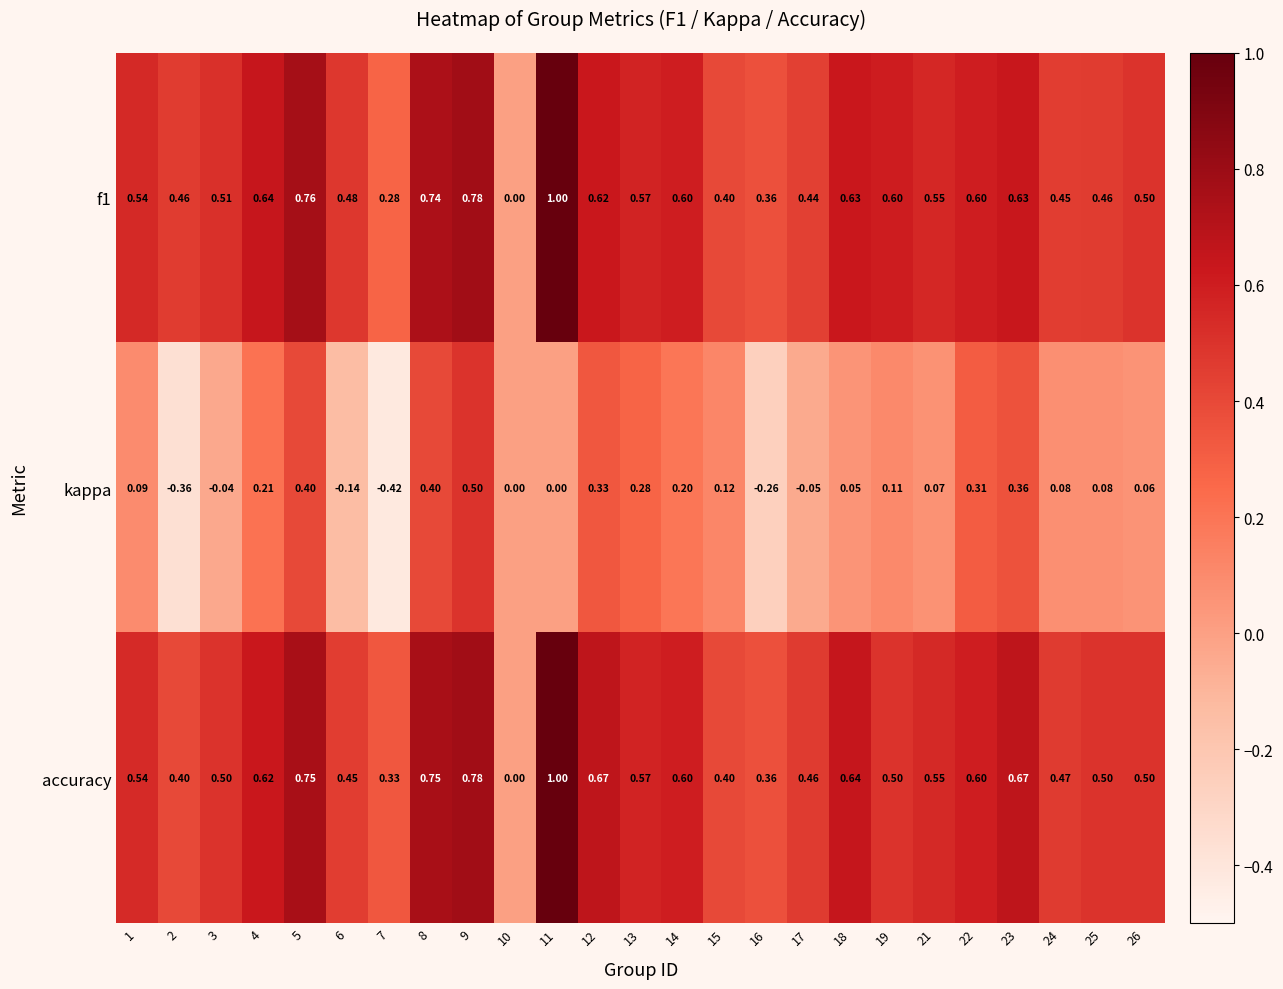

Which series changed the most between 10 and 24?

accuracy